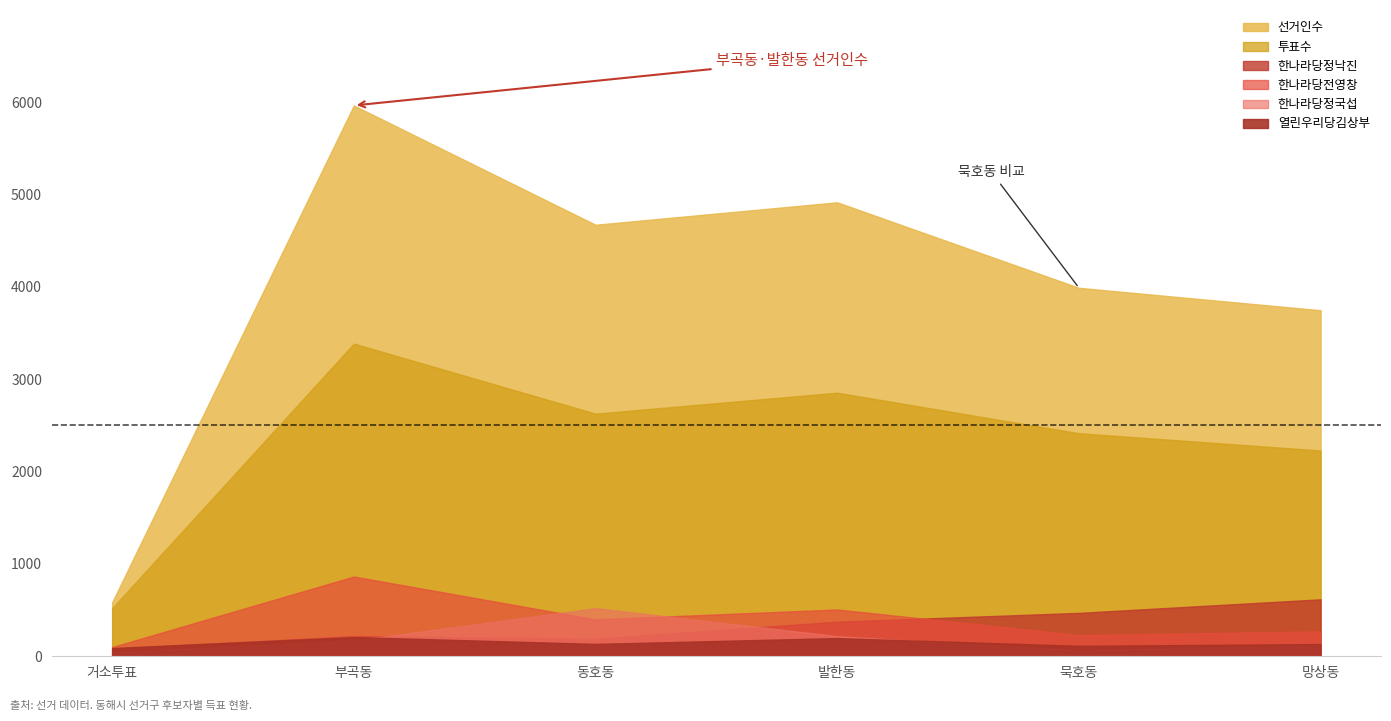

At which category does the chart reach its minimum across all series?

거소투표